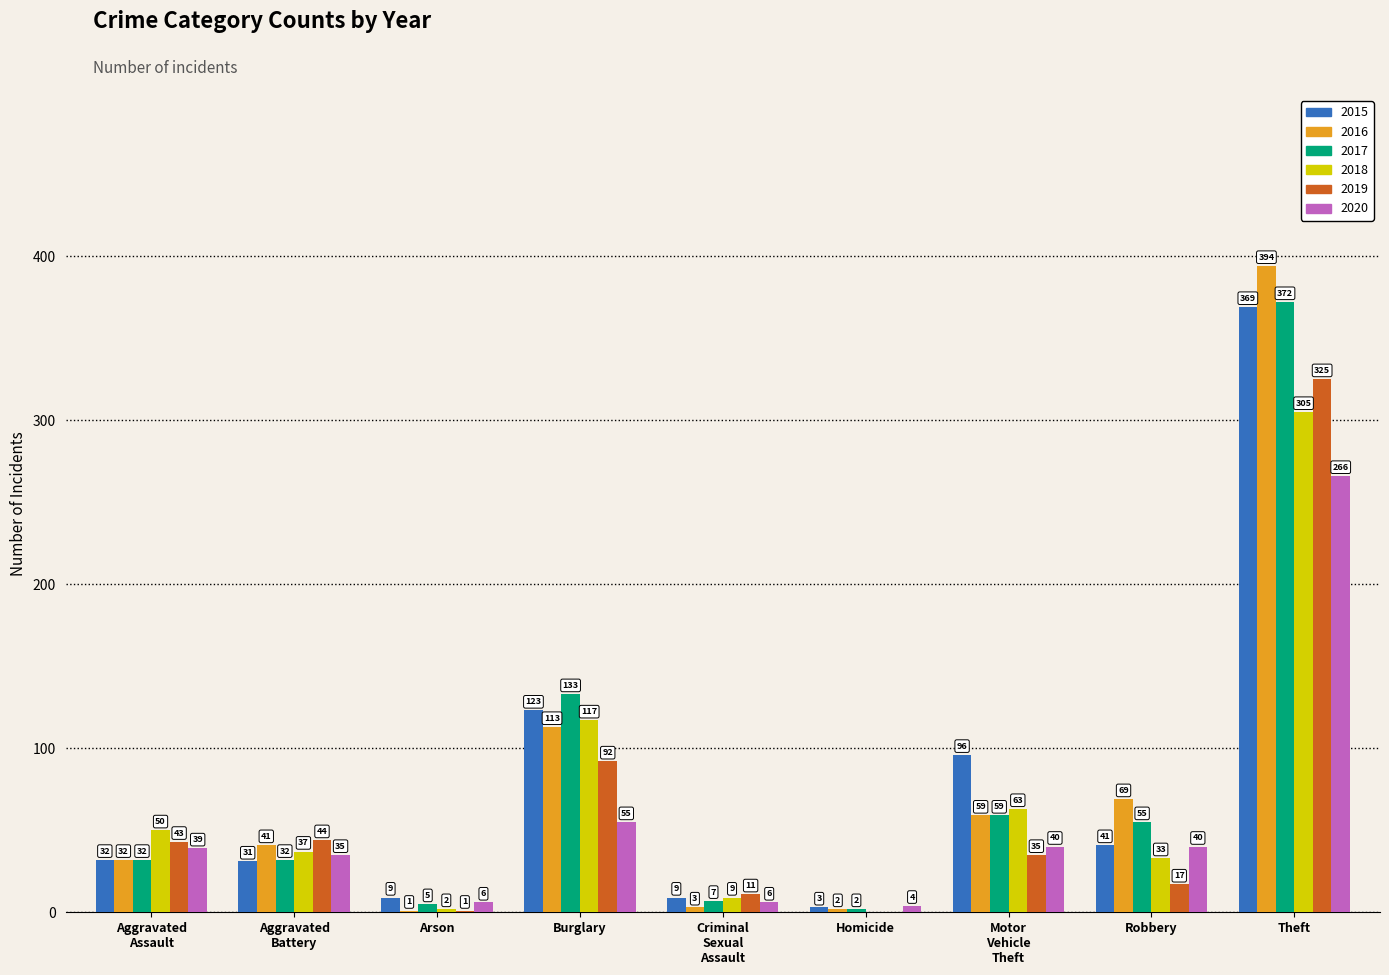

How many values in 2019 are above zero?

8